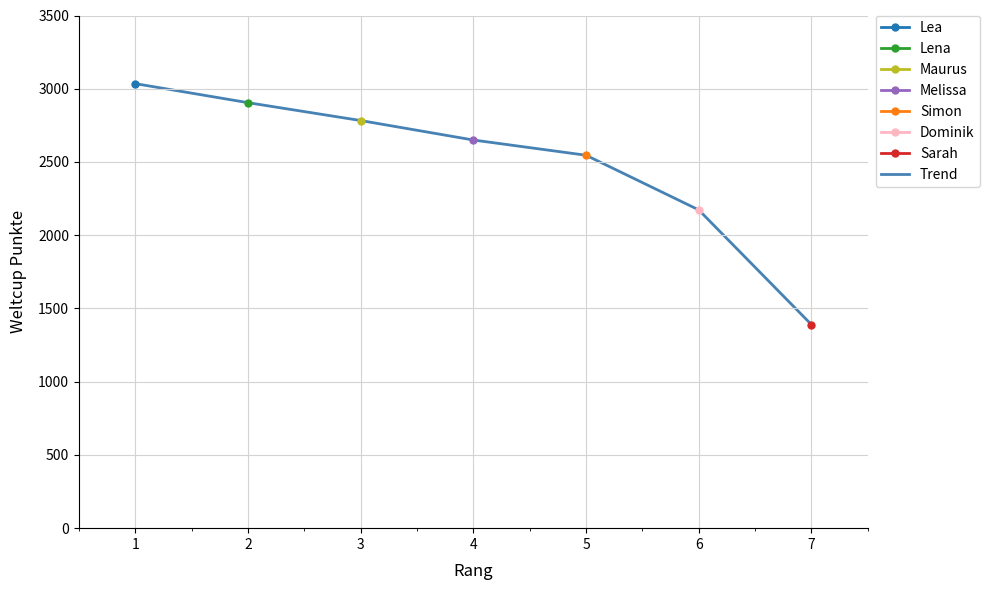

List the labels in order of value, smallest first.

7, 6, 5, 4, 3, 2, 1